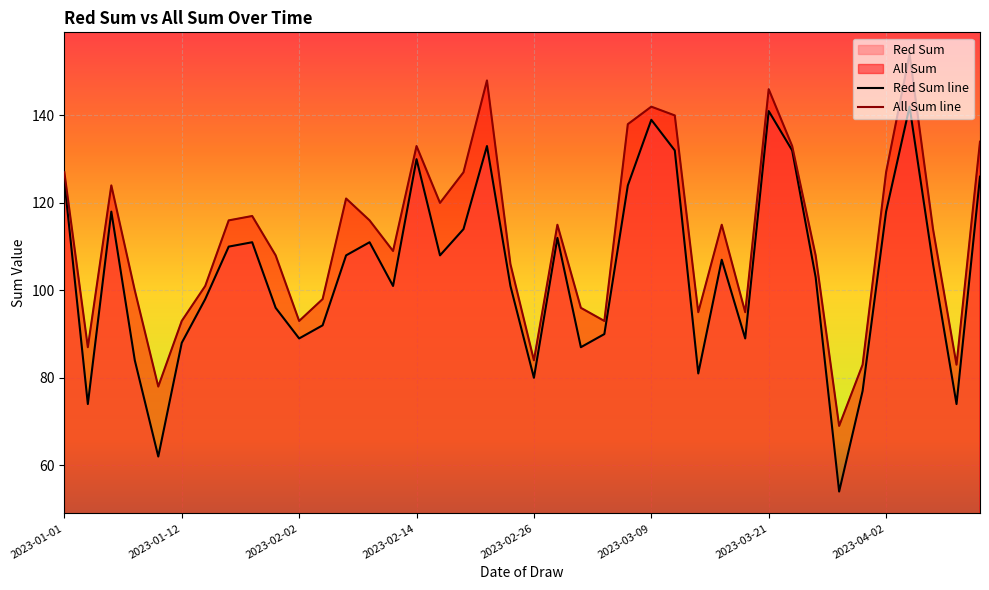

Reading right to left, what are all the values shown in this chart?

Red Sum: 126	74	106	142	118	77	54	103	132	141	89	107	81	132	139	124	90	87	112	80	101	133	114	108	130	101	111	108	92	89	96	111	110	98	88	62	84	118	74	125
All Sum: 134	83	114	154	127	83	69	108	133	146	95	115	95	140	142	138	93	96	115	84	106	148	127	120	133	109	116	121	98	93	108	117	116	101	93	78	100	124	87	127